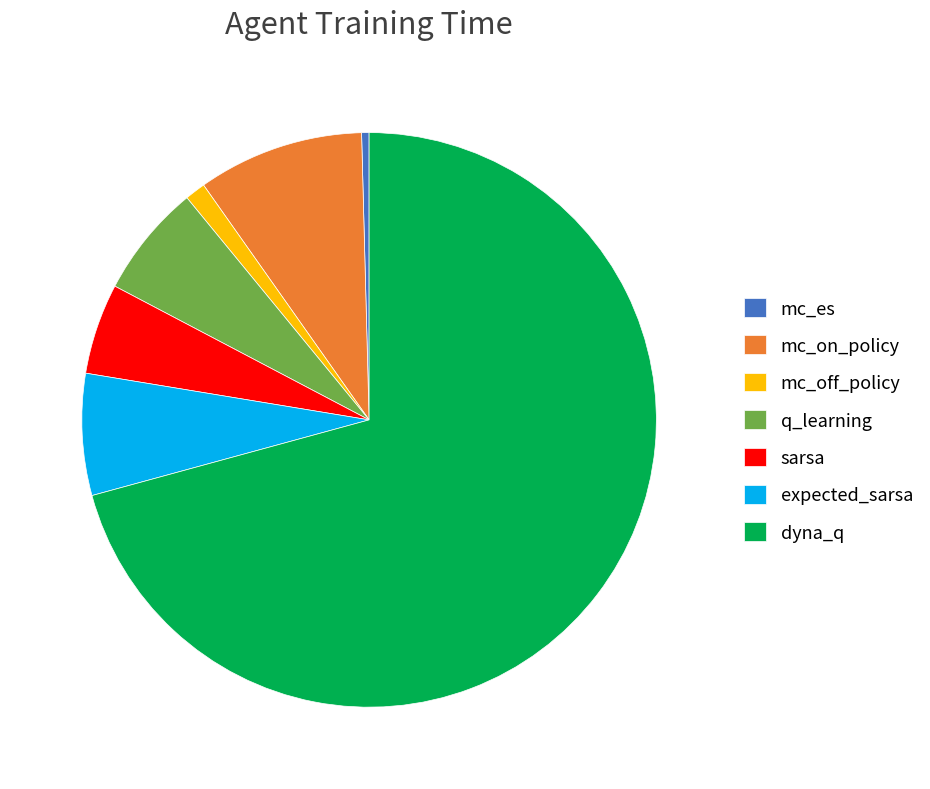

Approximately how many times larger is the value at mc_on_policy compared to expected_sarsa?

1.4